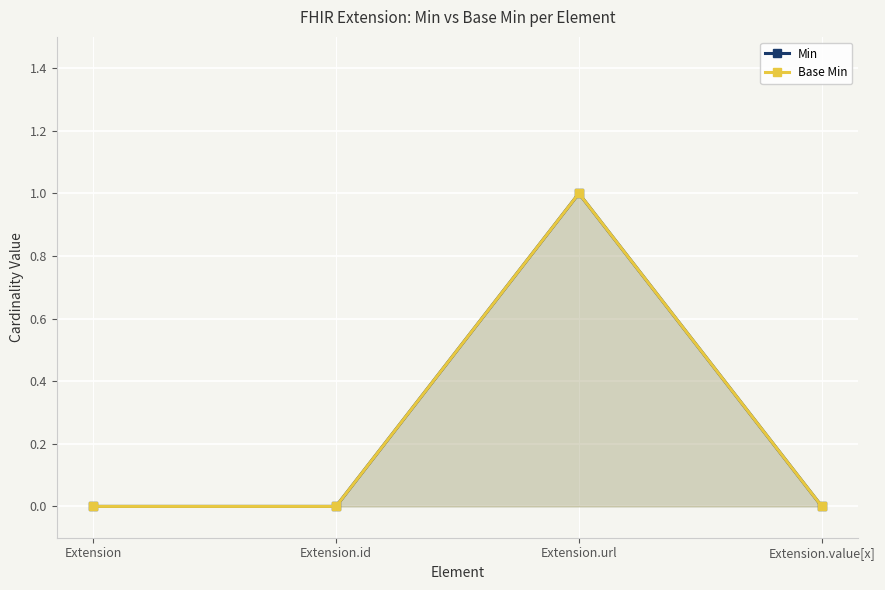

How many positive values does the Min series have?

1